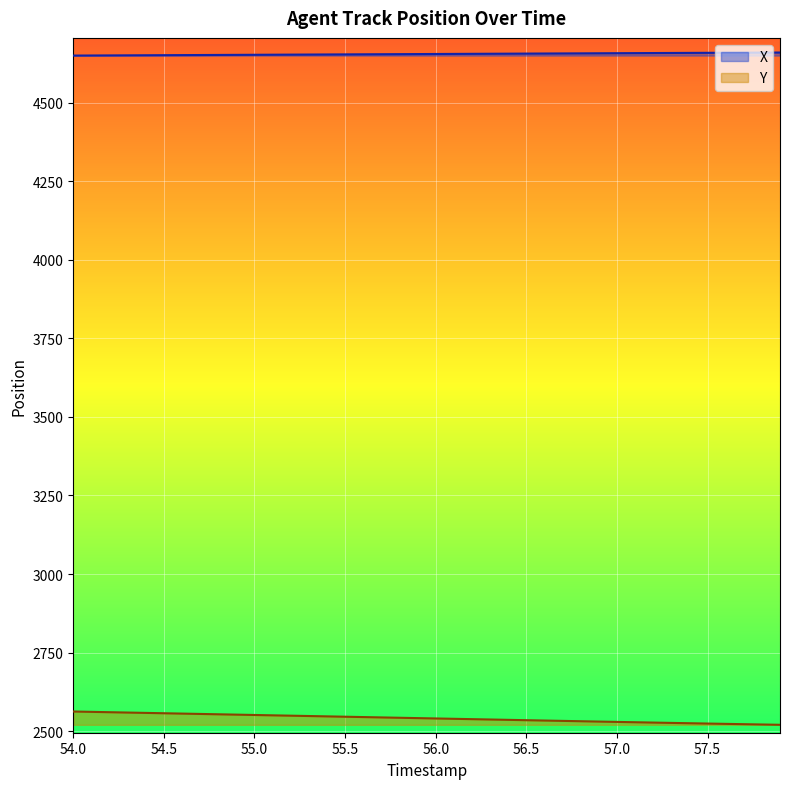

At how many categories does at least one series exceed 3158?

40